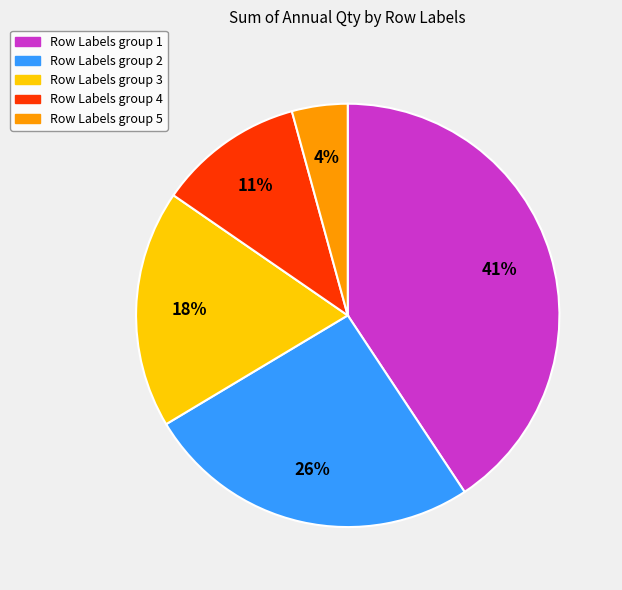

To the nearest percent, what is the average slice percentage?

20%